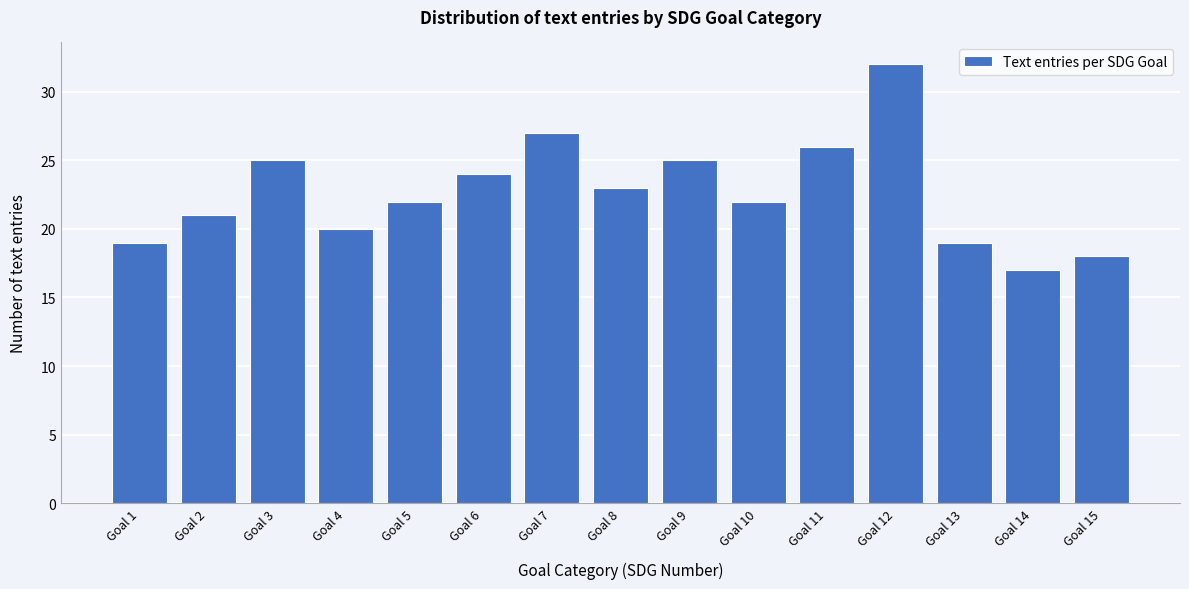

Reading left to right, extract all data points from this chart.

19	21	25	20	22	24	27	23	25	22	26	32	19	17	18